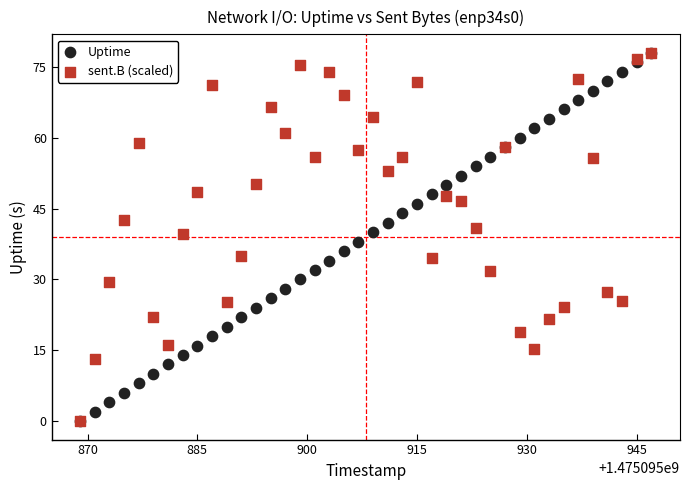

What are all the series names shown in the legend?

Uptime, sent.B (scaled)